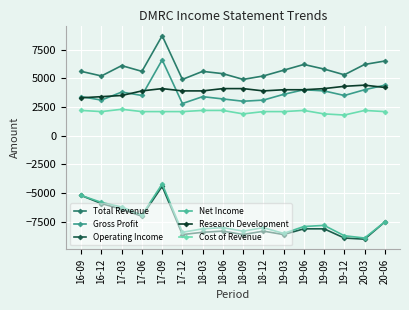

Reading left to right, extract all data points from this chart.

Total Revenue: 16-09=5600	16-12=5200	17-03=6100	17-06=5600	17-09=8700	17-12=4900	18-03=5600	18-06=5400	18-09=4900	18-12=5200	19-03=5700	19-06=6200	19-09=5800	19-12=5300	20-03=6200	20-06=6500
Gross Profit: 16-09=3400	16-12=3100	17-03=3800	17-06=3500	17-09=6600	17-12=2800	18-03=3400	18-06=3200	18-09=3000	18-12=3100	19-03=3600	19-06=4000	19-09=3900	19-12=3500	20-03=4000	20-06=4400
Operating Income: 16-09=-5200	16-12=-5900	17-03=-6400	17-06=-7000	17-09=-4400	17-12=-8600	18-03=-8400	18-06=-8300	18-09=-8600	18-12=-8300	19-03=-8600	19-06=-8100	19-09=-8100	19-12=-8900	20-03=-9000	20-06=-7500
Net Income: 16-09=-5200	16-12=-5800	17-03=-6200	17-06=-6900	17-09=-4200	17-12=-8400	18-03=-8100	18-06=-8000	18-09=-8300	18-12=-8000	19-03=-8500	19-06=-7900	19-09=-7800	19-12=-8700	20-03=-8900	20-06=-7500
Research Development: 16-09=3300	16-12=3400	17-03=3500	17-06=3900	17-09=4100	17-12=3900	18-03=3900	18-06=4100	18-09=4100	18-12=3900	19-03=4000	19-06=4000	19-09=4100	19-12=4300	20-03=4400	20-06=4200
Cost of Revenue: 16-09=2200	16-12=2100	17-03=2300	17-06=2100	17-09=2100	17-12=2100	18-03=2200	18-06=2200	18-09=1900	18-12=2100	19-03=2100	19-06=2200	19-09=1900	19-12=1800	20-03=2200	20-06=2100